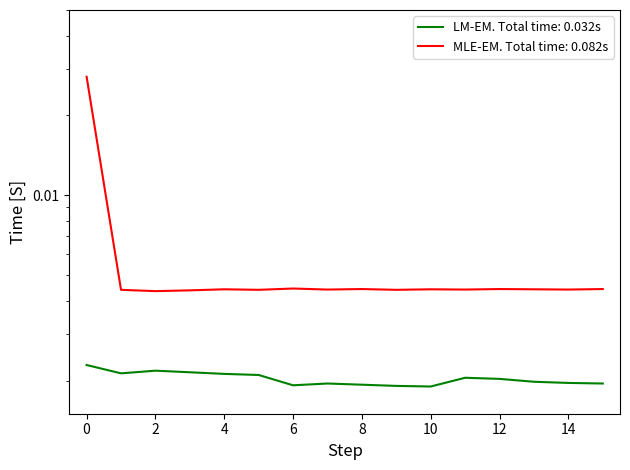

What are all the series names shown in the legend?

LM-EM. Total time: 0.032s, MLE-EM. Total time: 0.082s